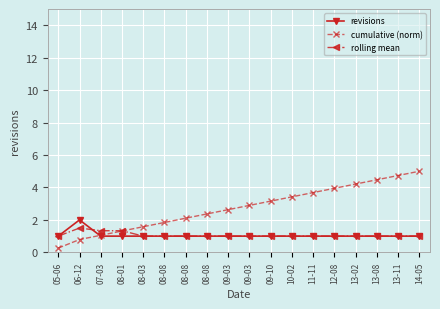

Count the number of categories in the chart.

18